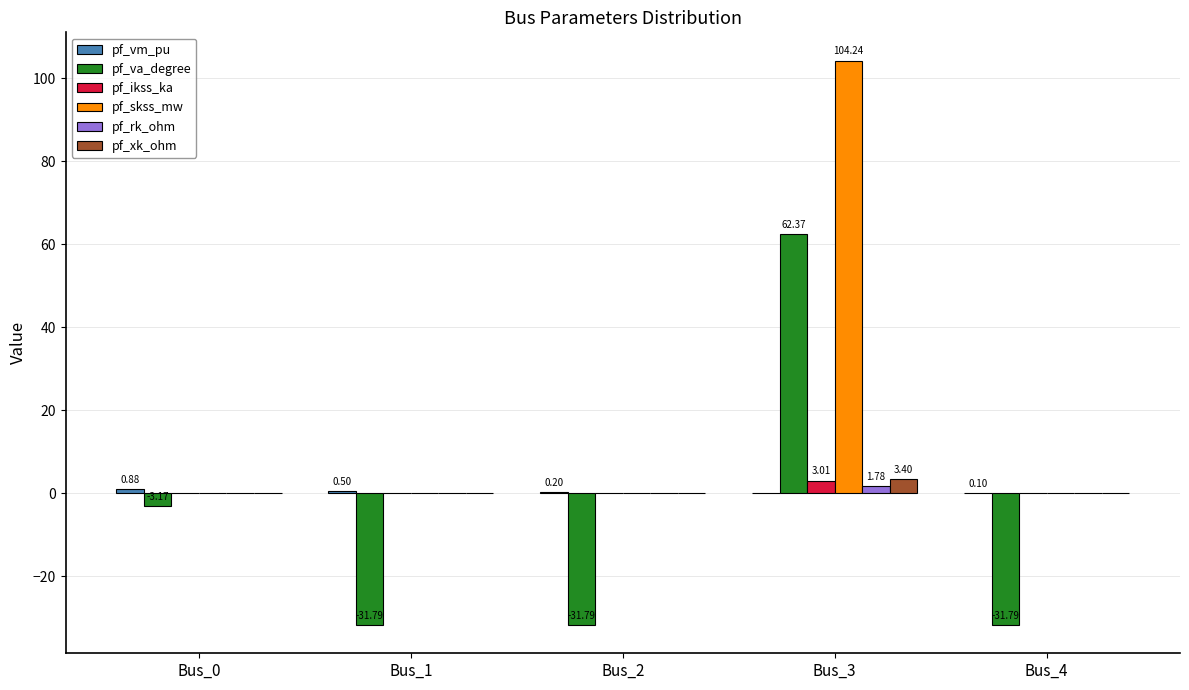

What is the total value across all series at Bus_1?

-31.3